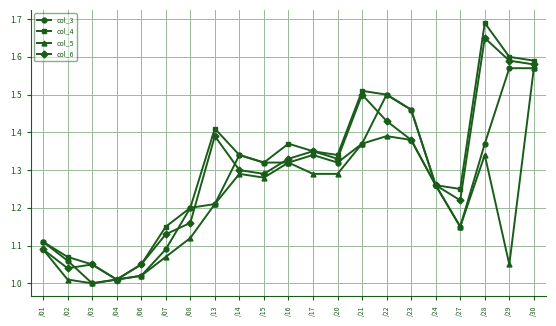

Rank the series by their average value, from highest to lowest.

col_4, col_6, col_3, col_5